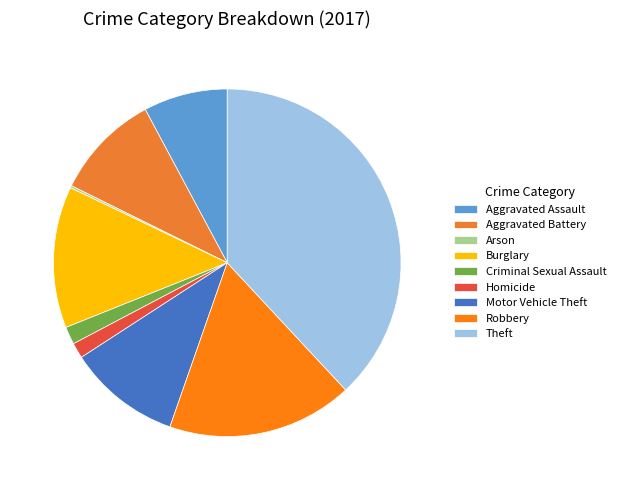

To the nearest percent, what portion does Criminal Sexual Assault represent?

2%